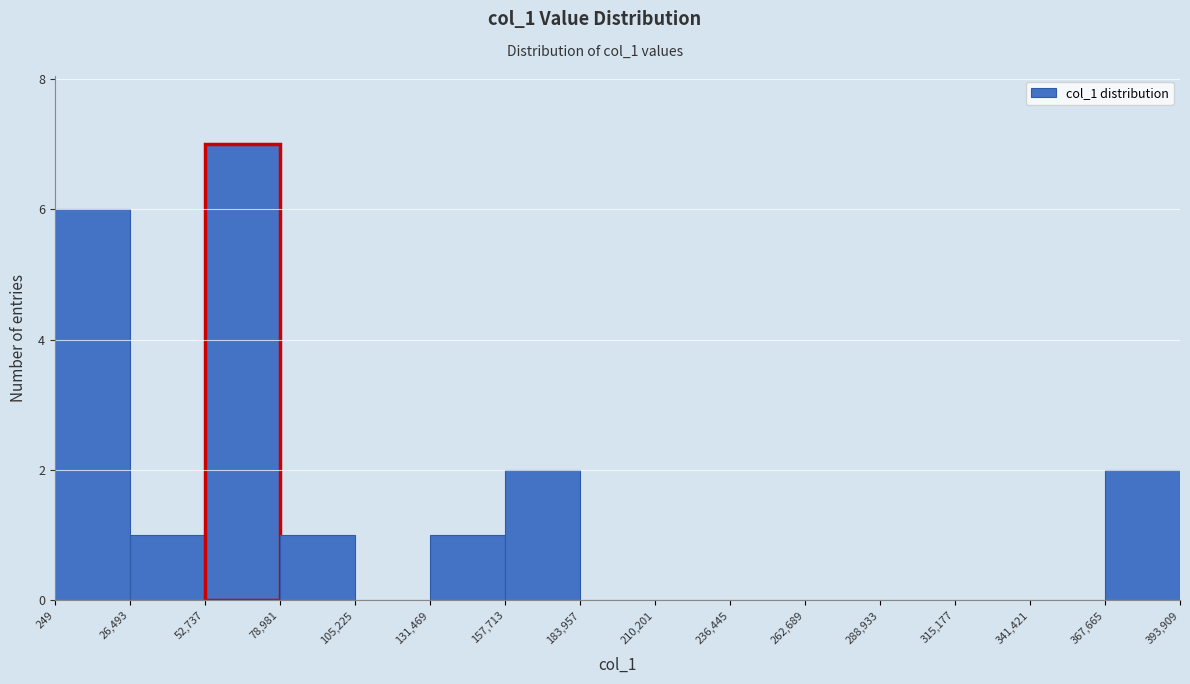

How tall is the bar that spans 26,493 to 52,737 on the x-axis? The values are not printed on the chart, so give them approximately, as read against the axis.

1